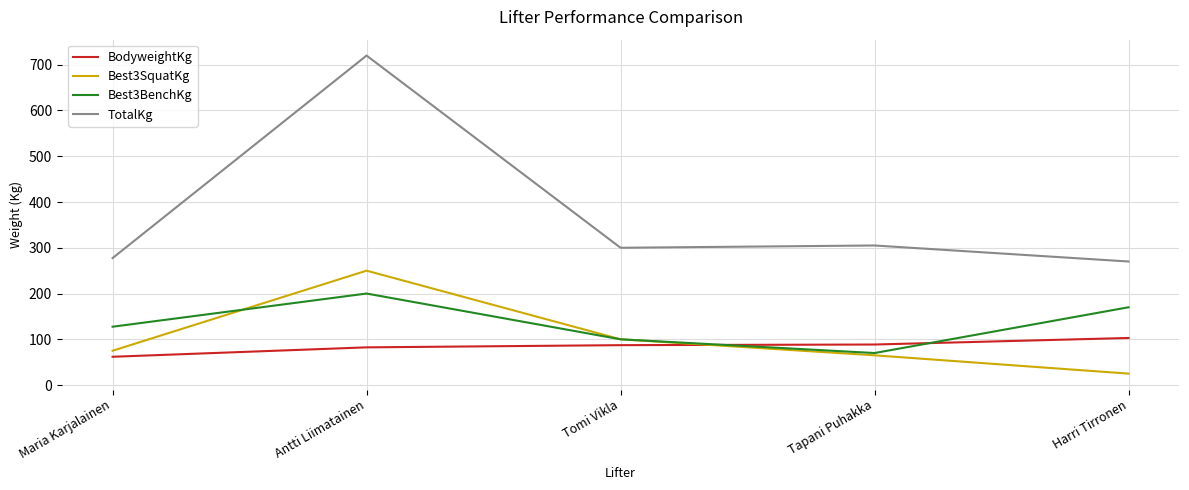

What is the average value of the Best3SquatKg series?

103.0